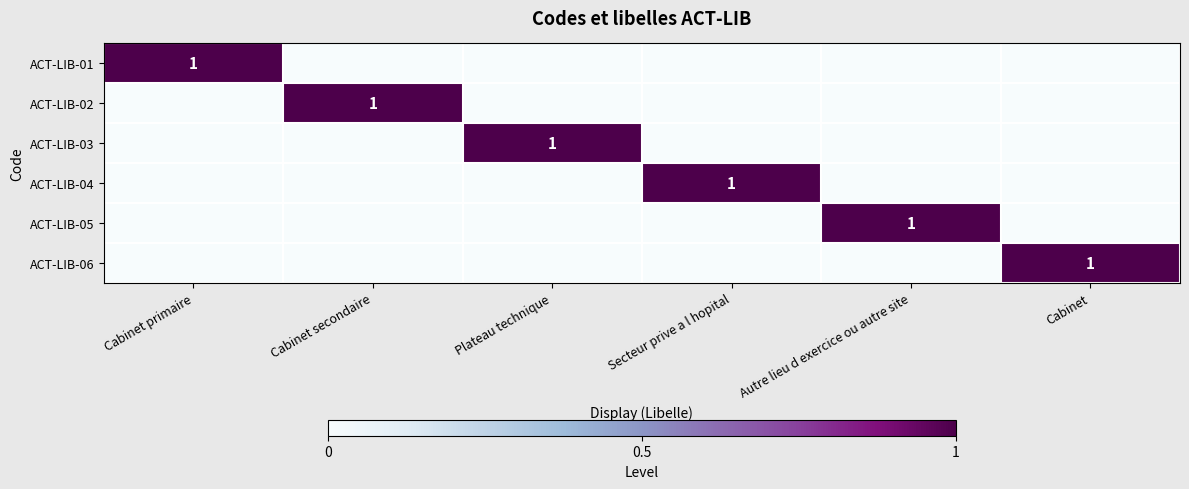

Is the value of ACT-LIB-04 at Autre lieu d exercice ou autre site greater than the value of ACT-LIB-03 at Cabinet?

No